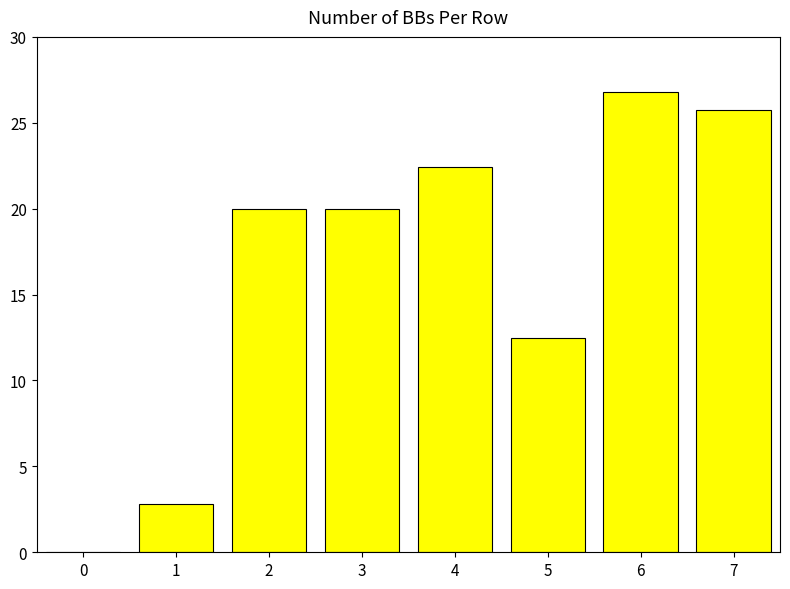

Does the chart contain stacked bars?

No